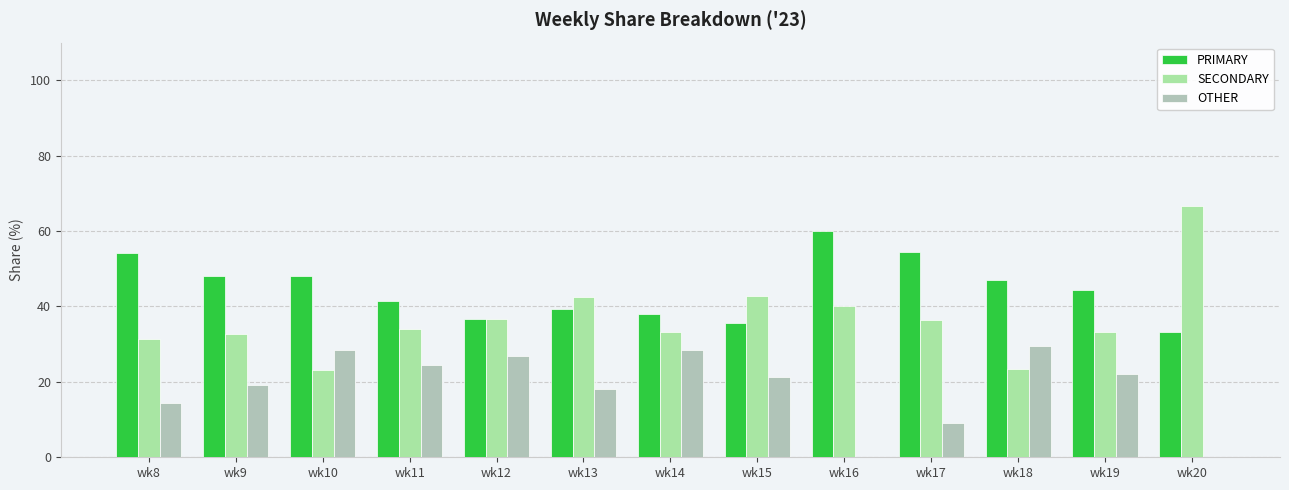

The value of OTHER at wk12 is 26.8. True or false?

True